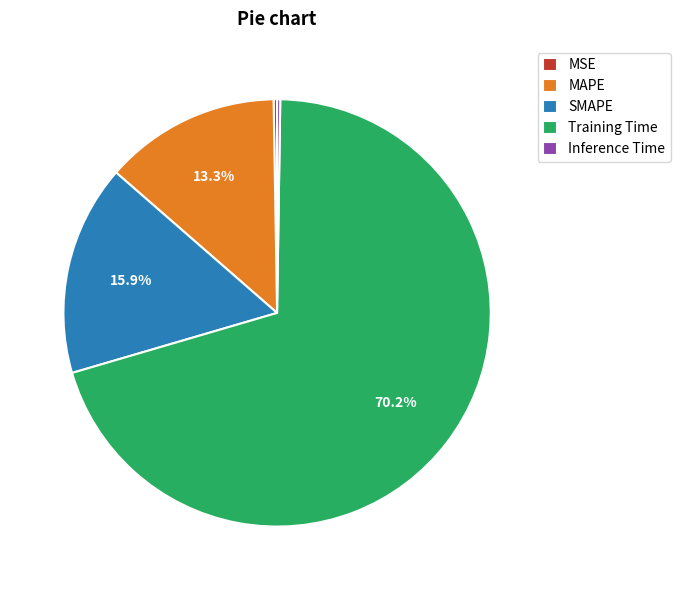

To the nearest percent, what percentage of the pie is SMAPE?

16%